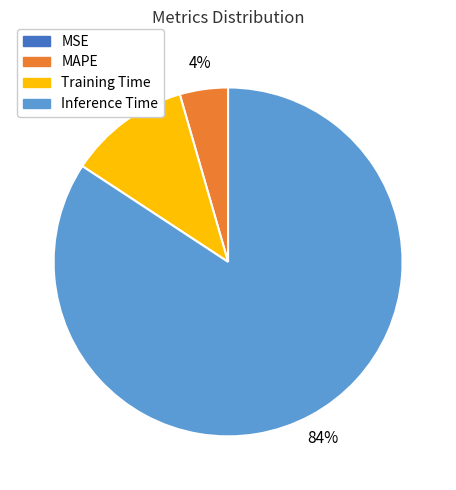

Is there any slice that represents more than half of the pie?

Yes